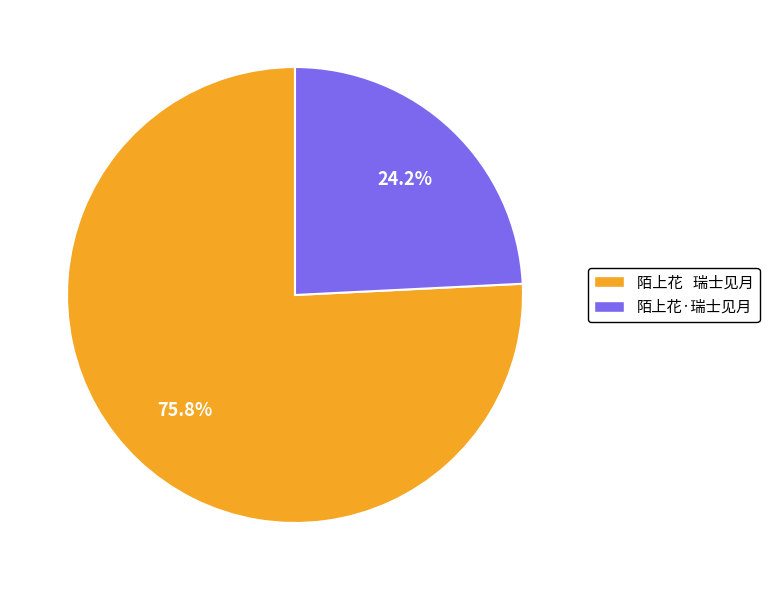

Which category accounts for the majority?

陌上花 瑞士见月